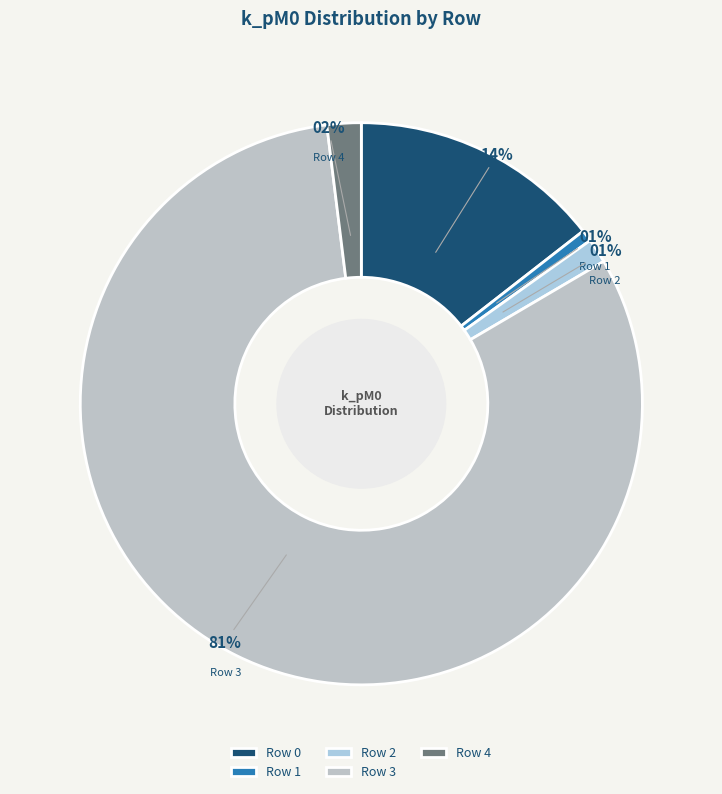

Is the sum of Row 4 and Row 3 greater than half?

Yes